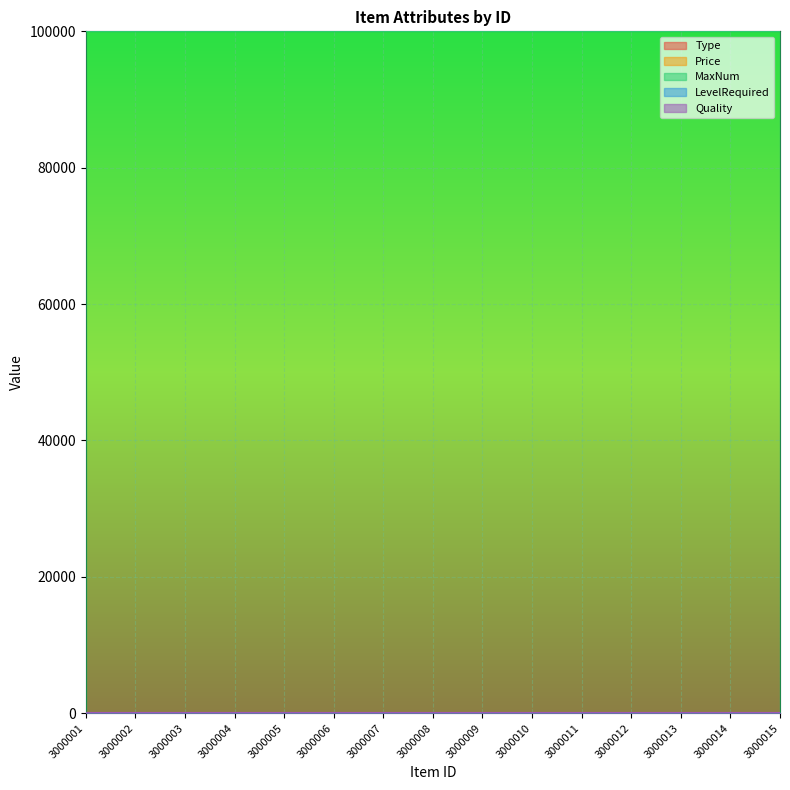

What is the value of the Price point at the 13th from the left?

1